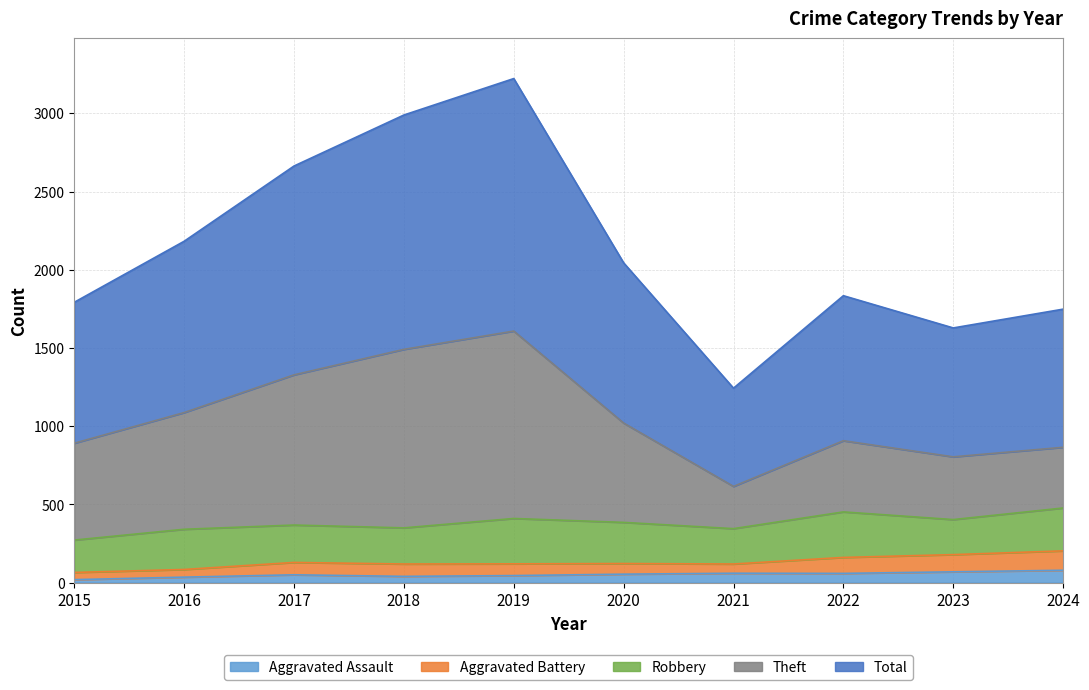

What is the difference between the highest and lowest values at 2018?

2949